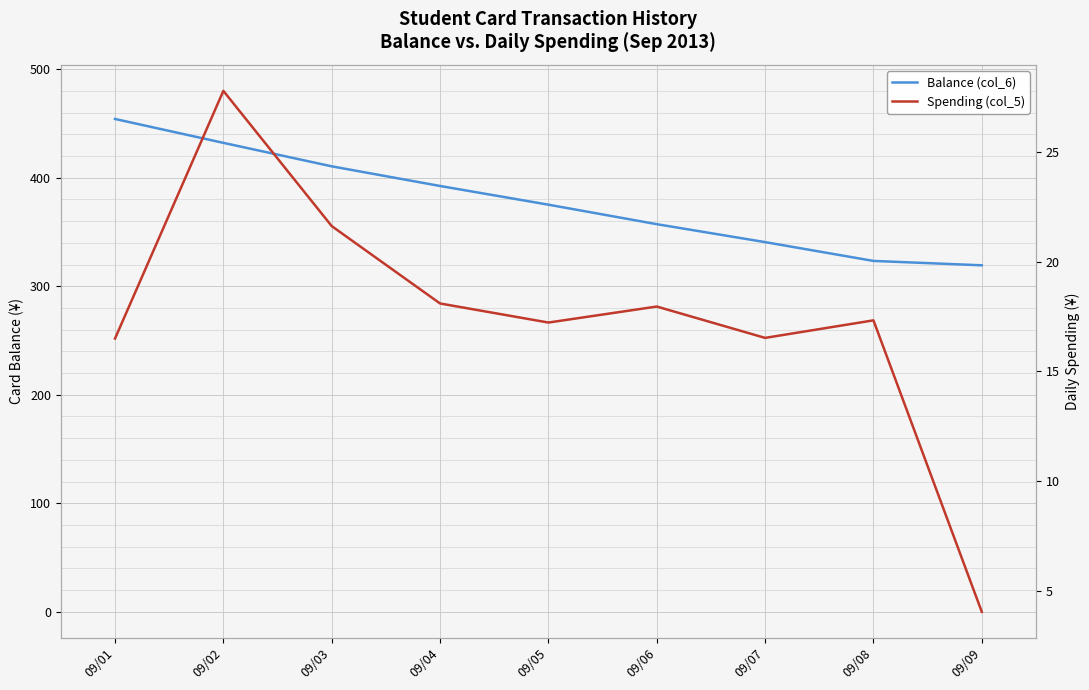

At 09/06, list the series in order from smallest to largest.

Spending (col_5), Balance (col_6)